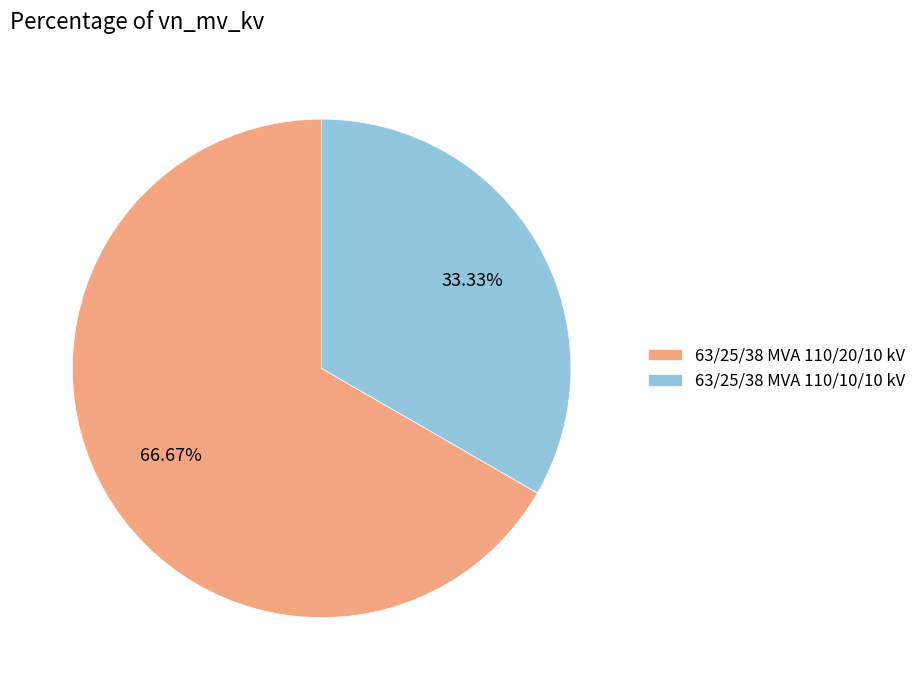

To the nearest percent, what percentage of the pie is 63/25/38 MVA 110/10/10 kV?

33%